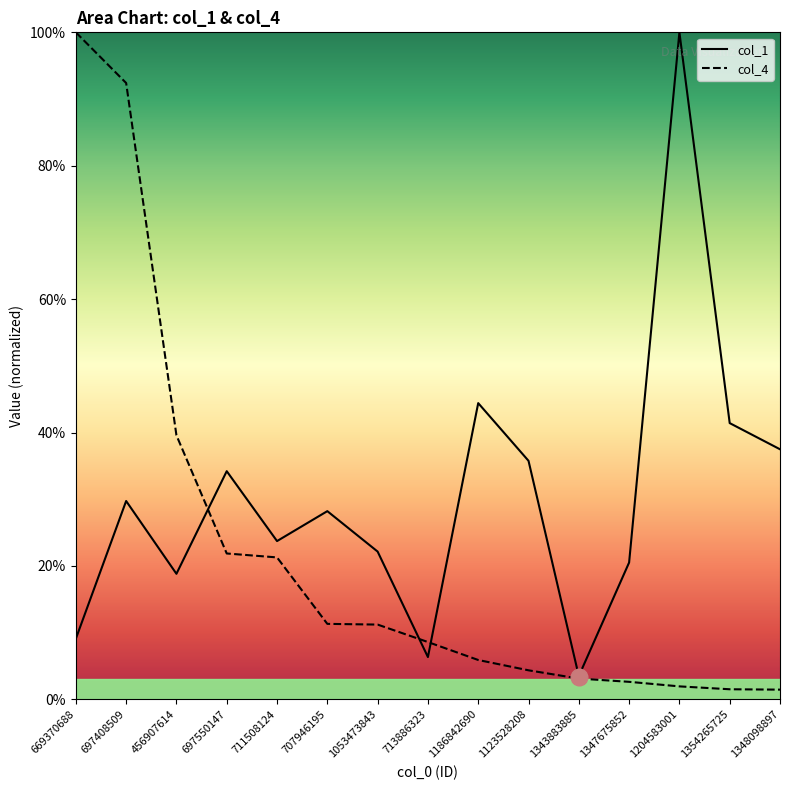

What is the highest value of the col_1 series?

100.0